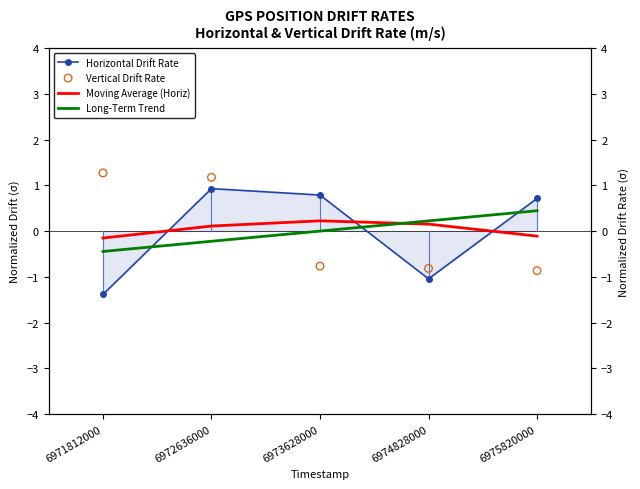

What are all the series names shown in the legend?

Horizontal Drift Rate, Moving Average (Horiz), Long-Term Trend, Vertical Drift Rate